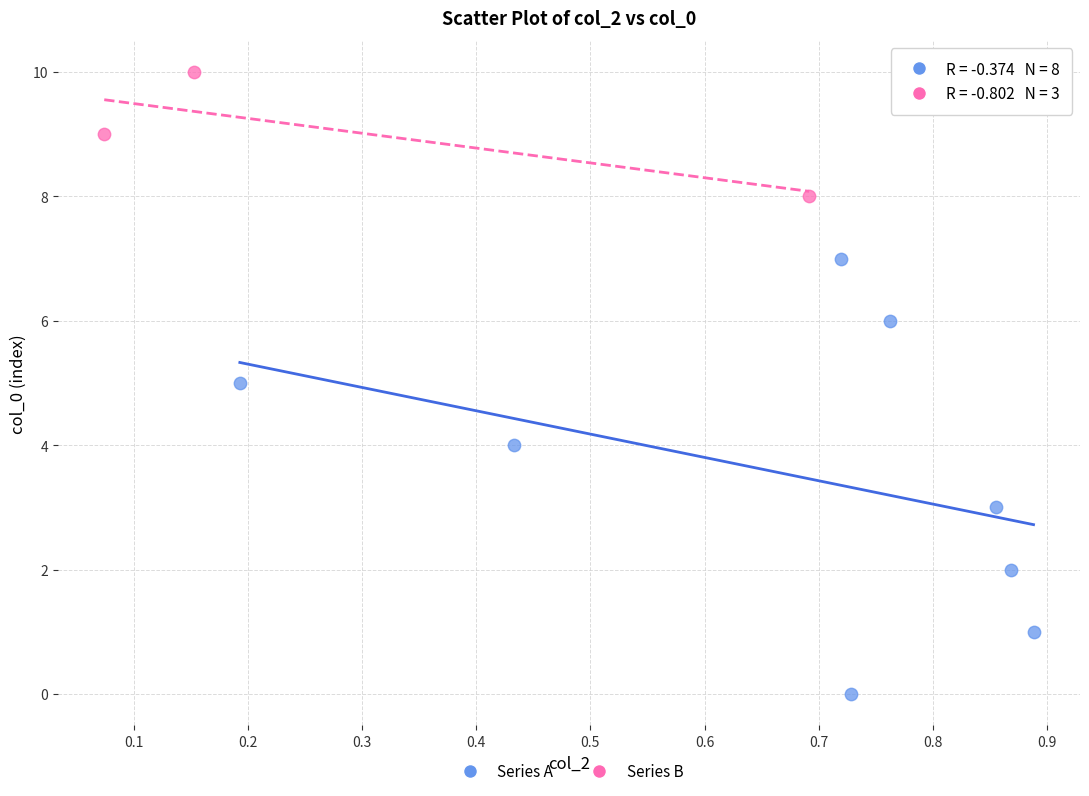

Which series has the widest spread of Y values?

Series A